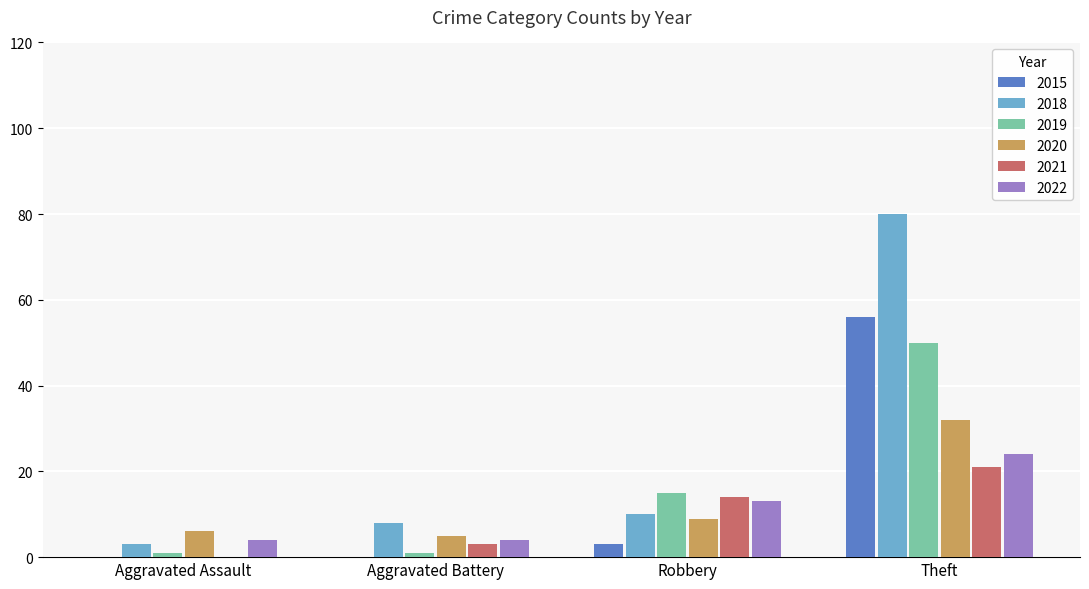

Which category has the highest value across all series?

Theft